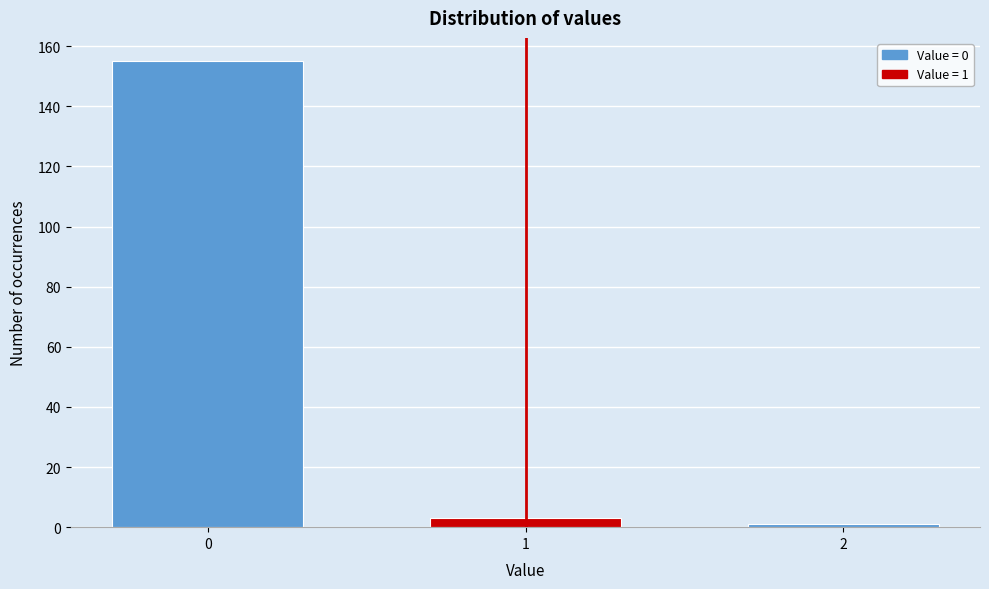

Reading left to right, extract all data points from this chart.

0=155	1=3	2=1